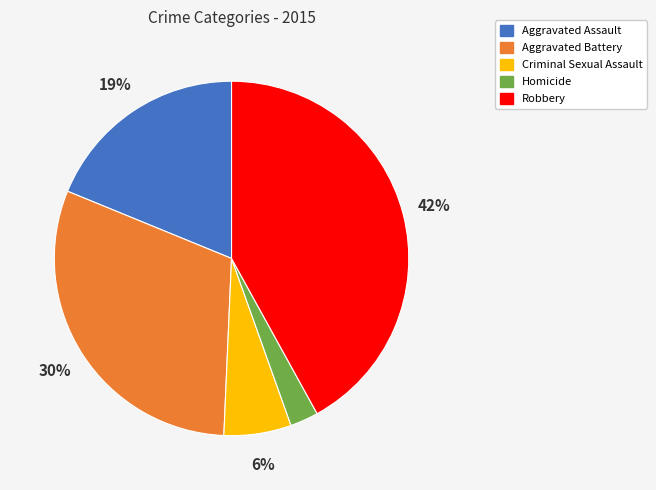

Is it true that Robbery is 52% of the pie?

False